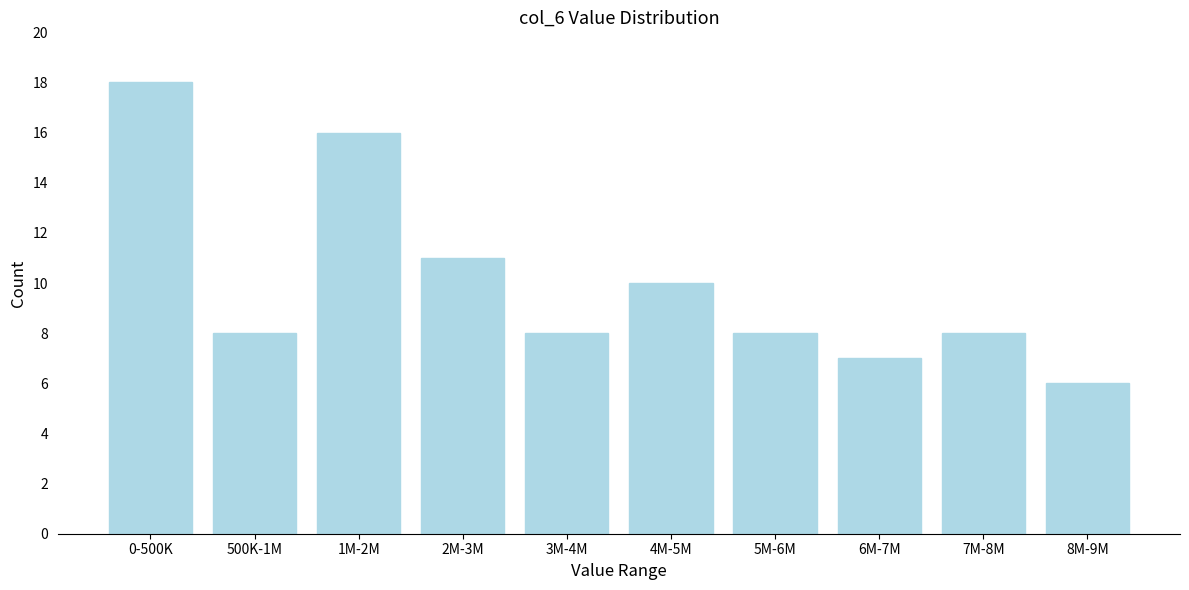

Reading right to left, what are all the values shown in this chart?

6	8	7	8	10	8	11	16	8	18